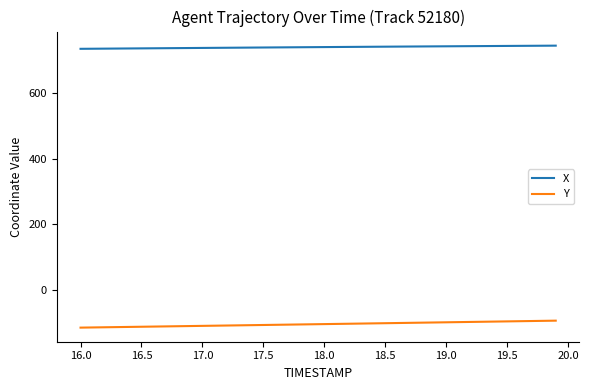

Rank the series by their average value, from highest to lowest.

X, Y